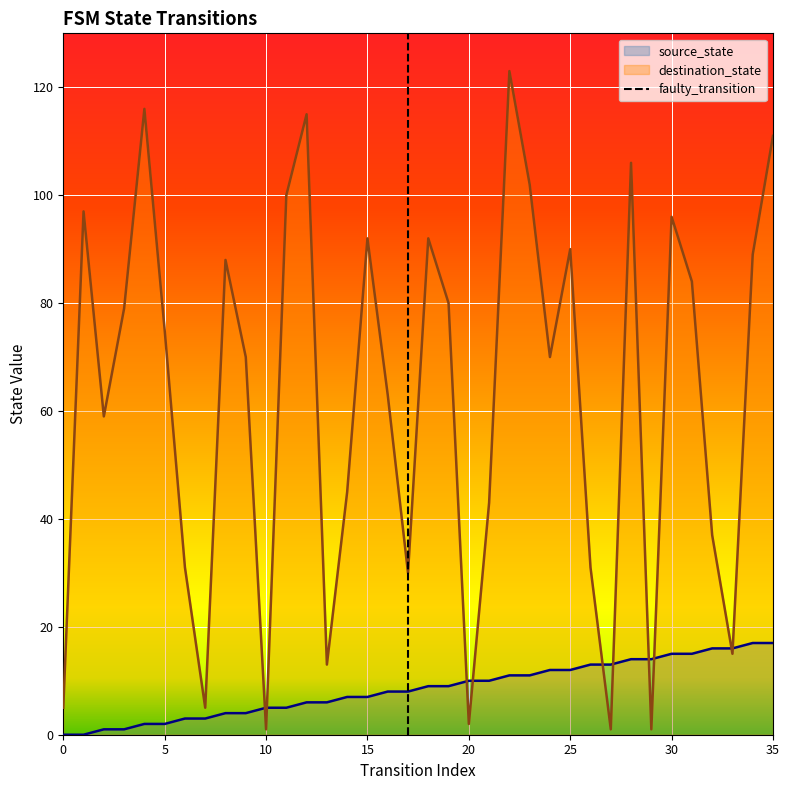

Is it true that source_state equals 15 at 30?

True